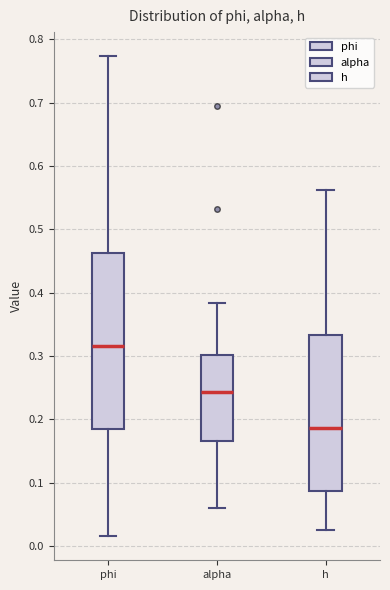

Reading left to right, read every box against the y-axis: the position of its median line, the range the box covers, and the ends of its whiskers. The values are not printed on the chart, so give them approximately, as read against the axis.

phi: median 0.32, box 0.18 to 0.46, whiskers 0.02 to 0.77
alpha: median 0.24, box 0.17 to 0.30, whiskers 0.06 to 0.38
h: median 0.19, box 0.09 to 0.33, whiskers 0.03 to 0.56